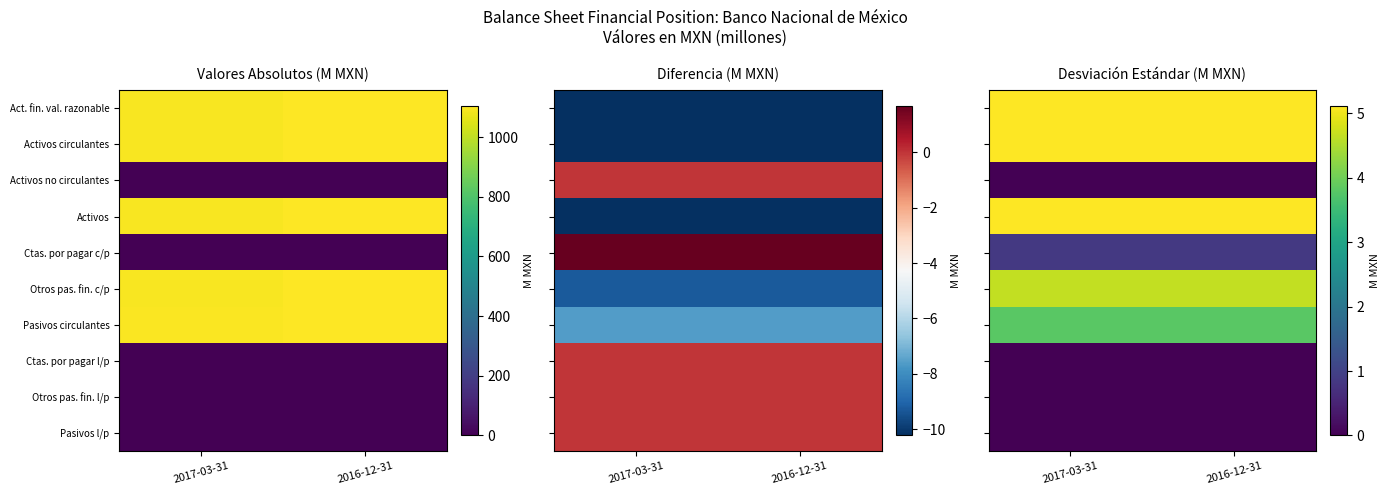

Rank the series by their maximum value, from lowest to highest.

Activos no circulantes, Ctas. por pagar l/p, Otros pas. fin. l/p, Pasivos l/p, Ctas. por pagar c/p, Pasivos circulantes, Otros pas. fin. c/p, Act. fin. val. razonable, Activos circulantes, Activos